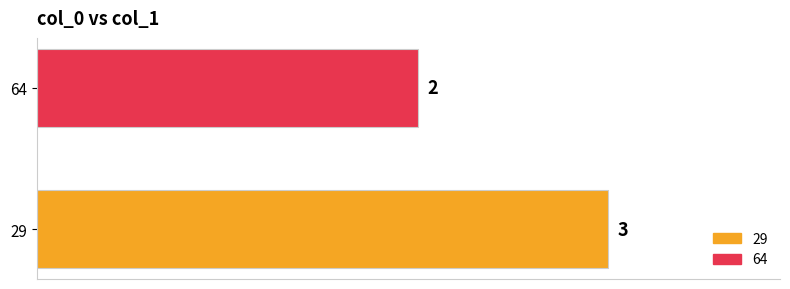

Reading top to bottom, what are all the values shown in this chart?

64=2	29=3